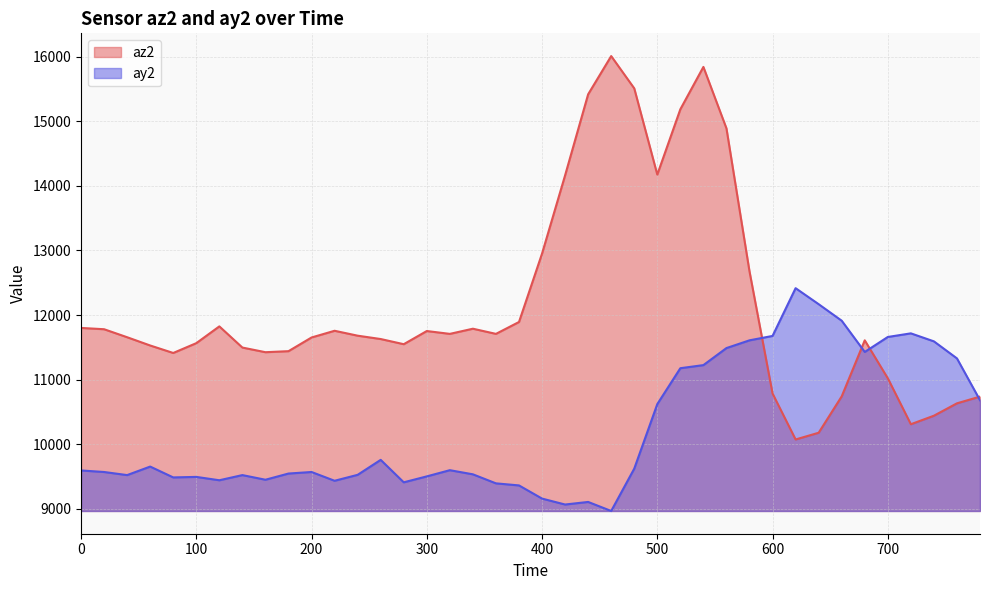

What is the total value across all series at 40?

21176